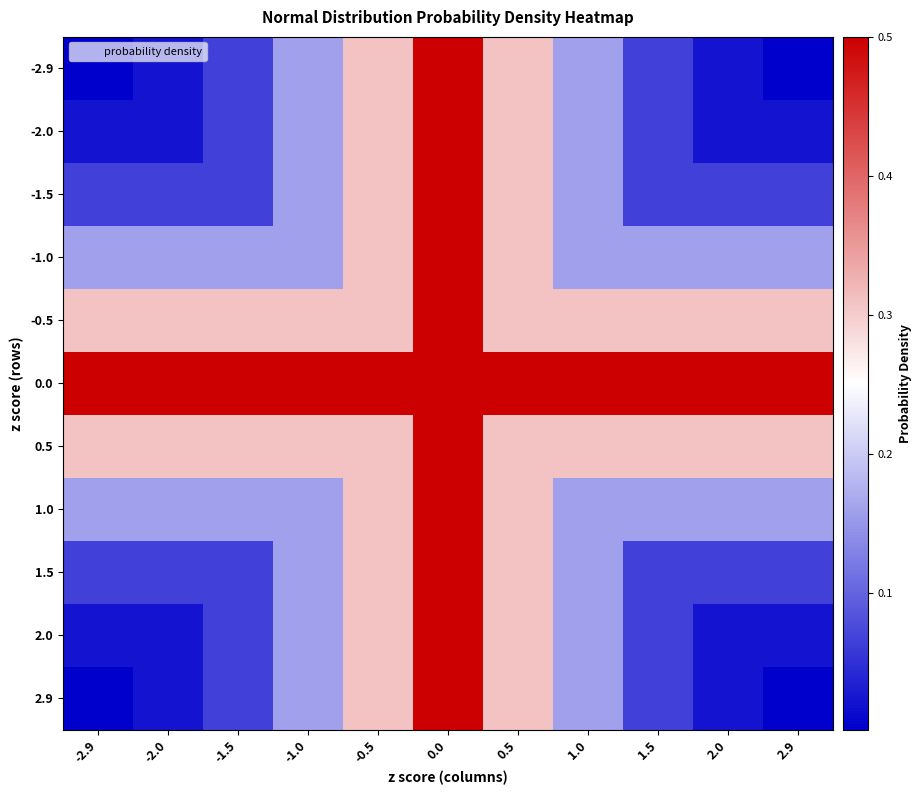

Reading left to right, what are all the values shown in this chart?

row_0: 0.0	0.0	0.1	0.2	0.3	0.5	0.3	0.2	0.1	0.0	0.0
row_1: 0.0	0.0	0.1	0.2	0.3	0.5	0.3	0.2	0.1	0.0	0.0
row_2: 0.1	0.1	0.1	0.2	0.3	0.5	0.3	0.2	0.1	0.1	0.1
row_3: 0.2	0.2	0.2	0.2	0.3	0.5	0.3	0.2	0.2	0.2	0.2
row_4: 0.3	0.3	0.3	0.3	0.3	0.5	0.3	0.3	0.3	0.3	0.3
row_5: 0.5	0.5	0.5	0.5	0.5	0.5	0.5	0.5	0.5	0.5	0.5
row_6: 0.3	0.3	0.3	0.3	0.3	0.5	0.3	0.3	0.3	0.3	0.3
row_7: 0.2	0.2	0.2	0.2	0.3	0.5	0.3	0.2	0.2	0.2	0.2
row_8: 0.1	0.1	0.1	0.2	0.3	0.5	0.3	0.2	0.1	0.1	0.1
row_9: 0.0	0.0	0.1	0.2	0.3	0.5	0.3	0.2	0.1	0.0	0.0
row_10: 0.0	0.0	0.1	0.2	0.3	0.5	0.3	0.2	0.1	0.0	0.0